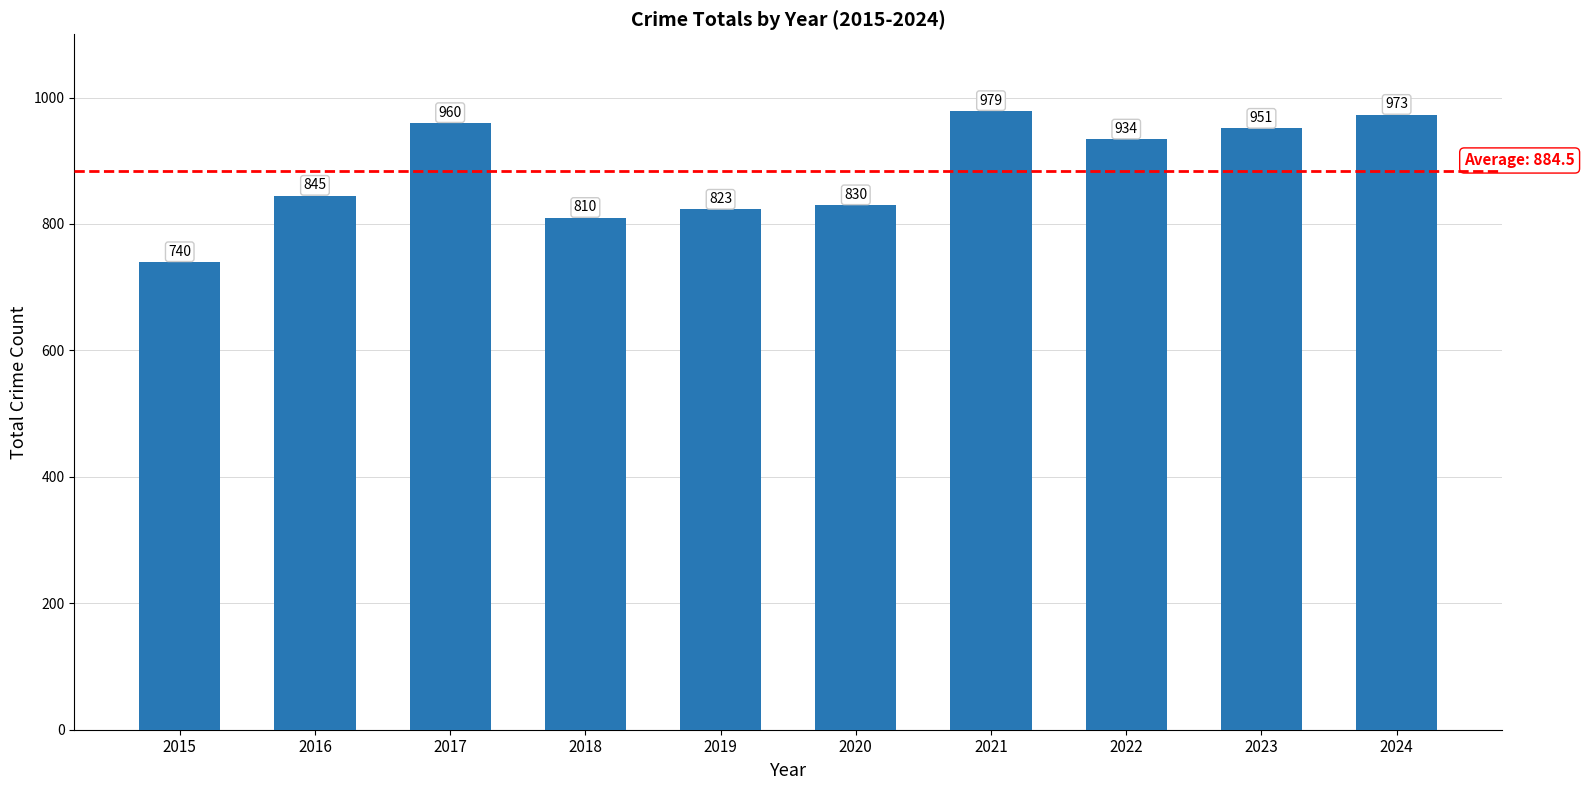

Rank the categories by value from highest to lowest.

2021, 2024, 2017, 2023, 2022, 2016, 2020, 2019, 2018, 2015